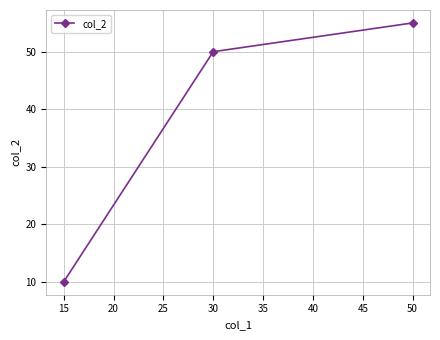

At which label is the value closest to 32?

30